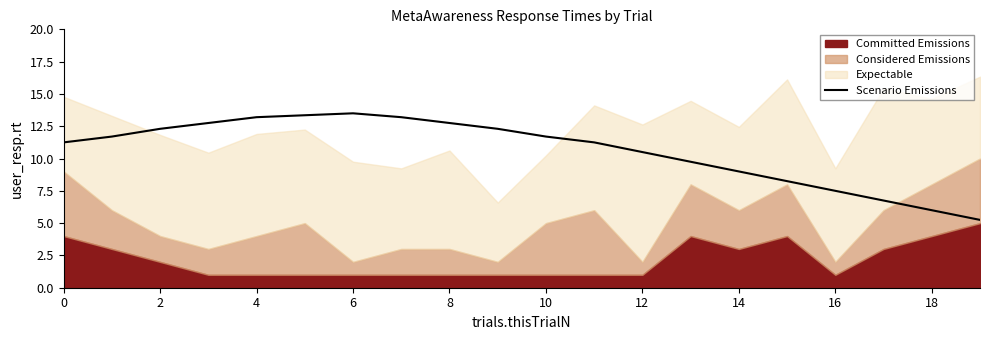

True or false: Scenario Emissions has a value of 6.0 at 18.

True